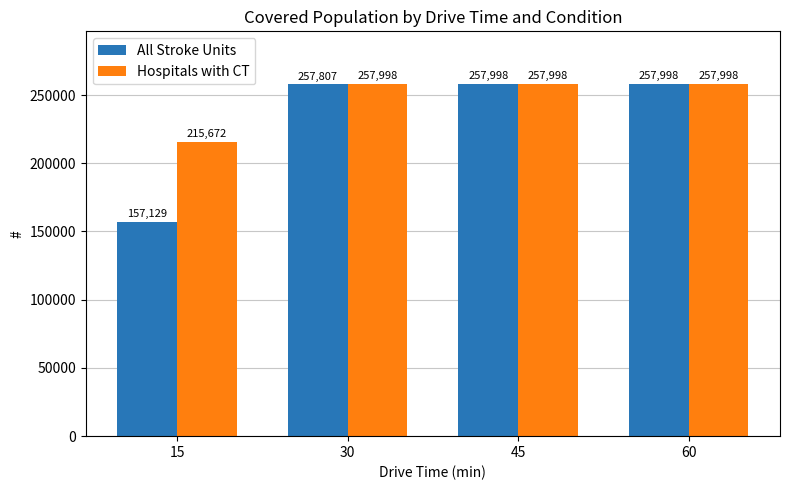

Which series changed the most between 30 and 60?

All Stroke Units